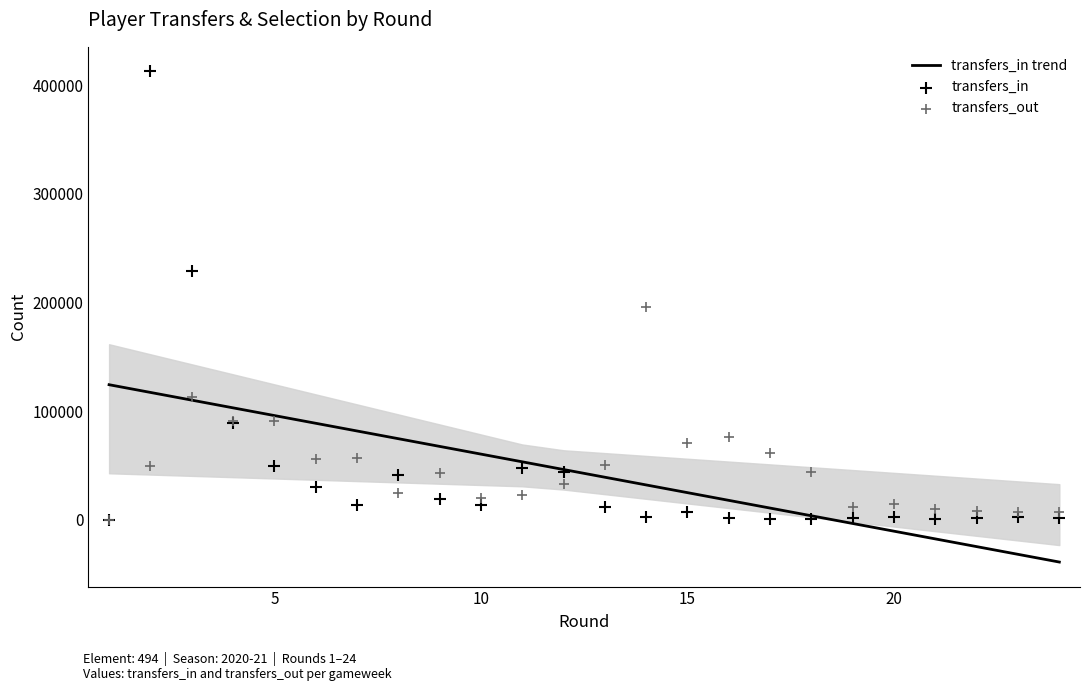

What are all the series names shown in the legend?

transfers_in trend, transfers_in, transfers_out